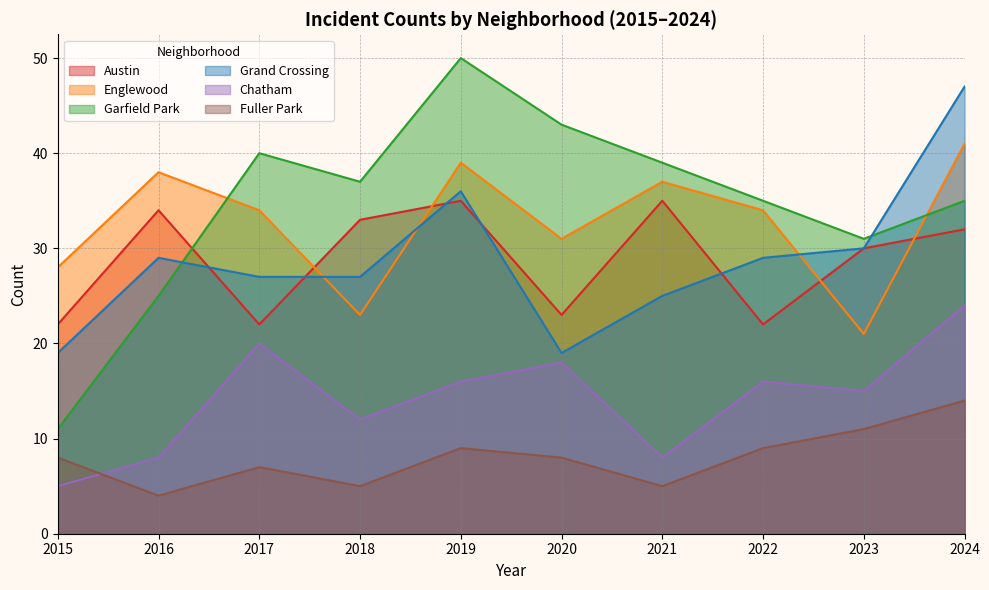

What is the sum of the Austin values at 2015 and 2017?

44